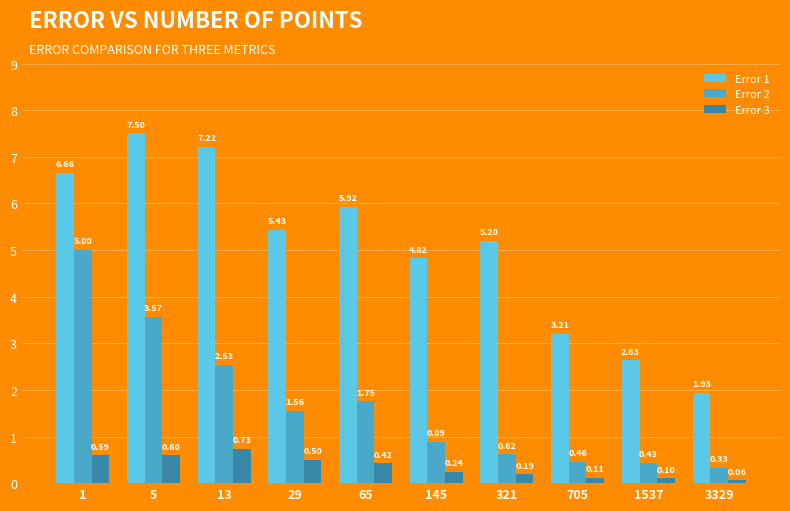

What value does the Error 1 series have at 5?

7.5